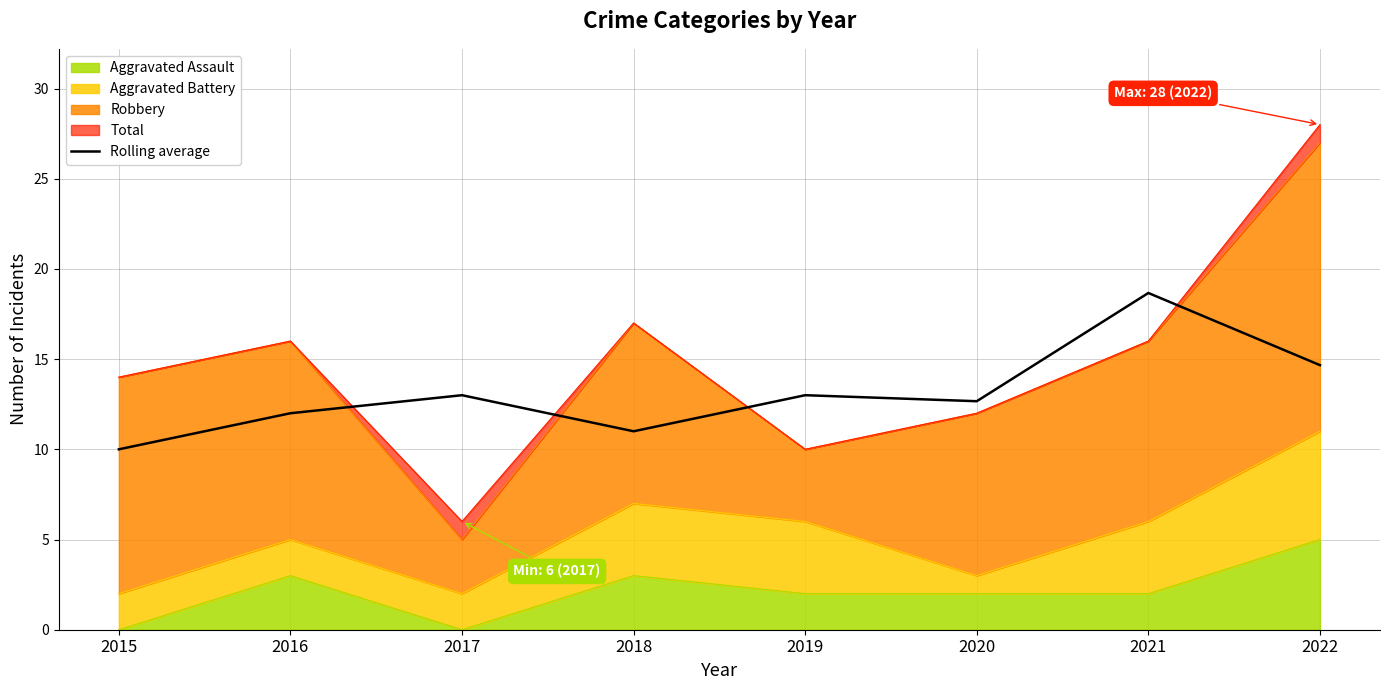

Count the number of values greater than 13.

2